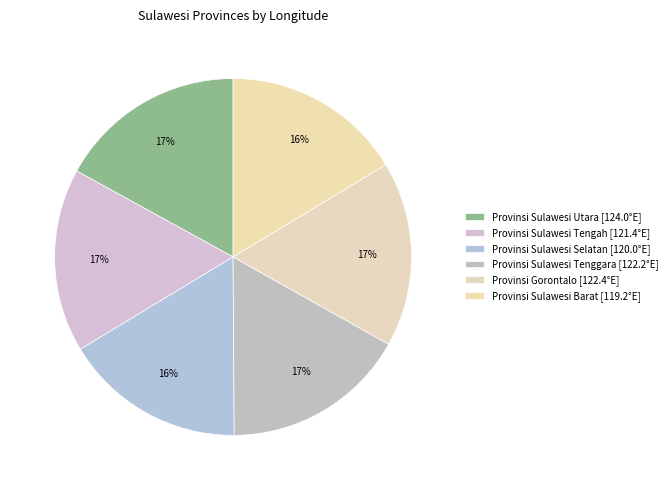

How many slices are in this pie chart?

6